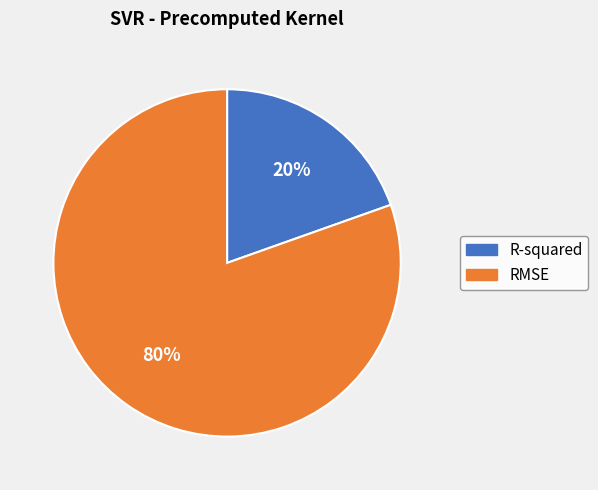

Is the sum of R-squared and RMSE greater than half?

Yes